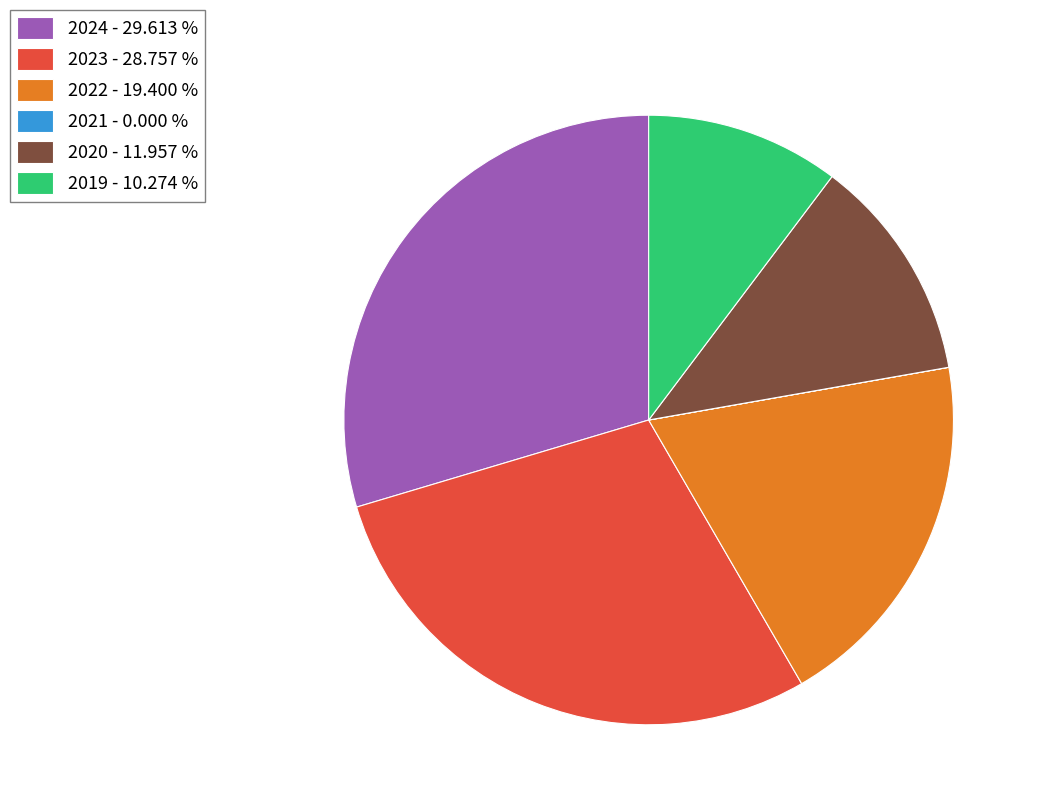

Do 2024 - 29.613 % and 2020 - 11.957 % together represent more than half of the pie?

No